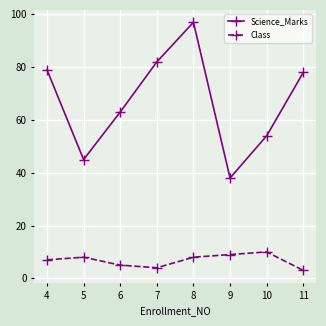

Which series has the largest range (max minus min)?

Science_Marks